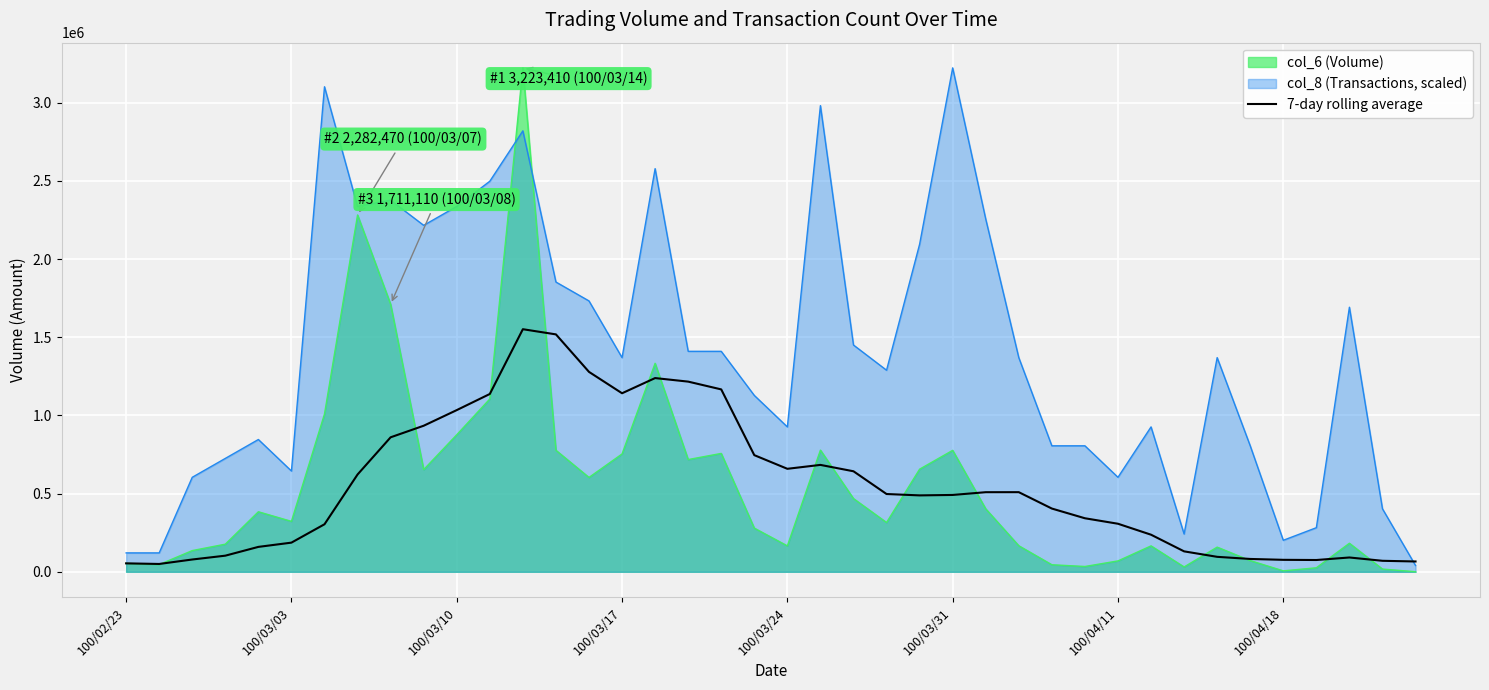

What position from the right is 32?

8